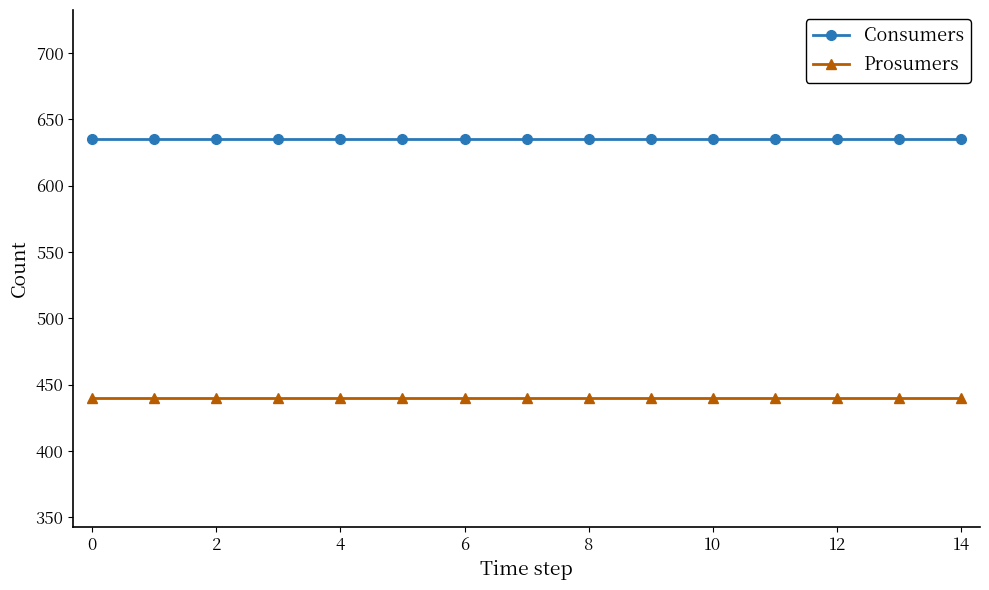

List the series in order of their overall mean, highest first.

Consumers, Prosumers